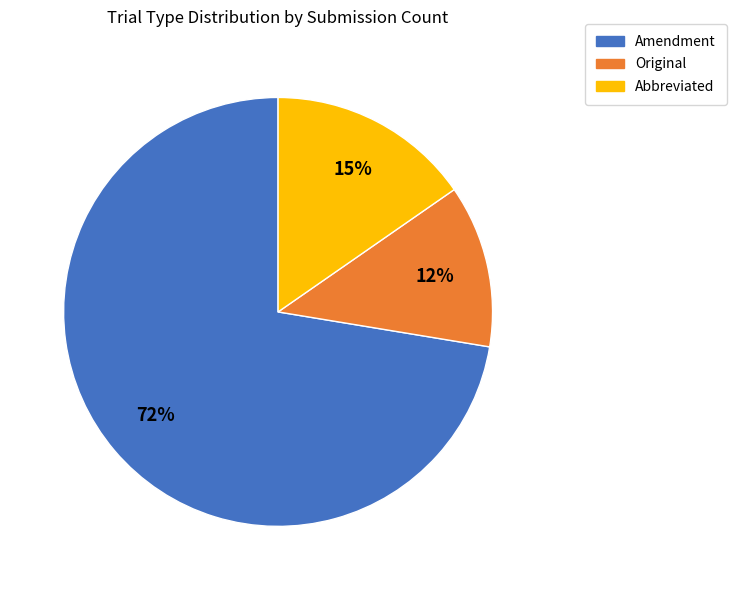

Combined, do Amendment and Original account for over 50%?

Yes